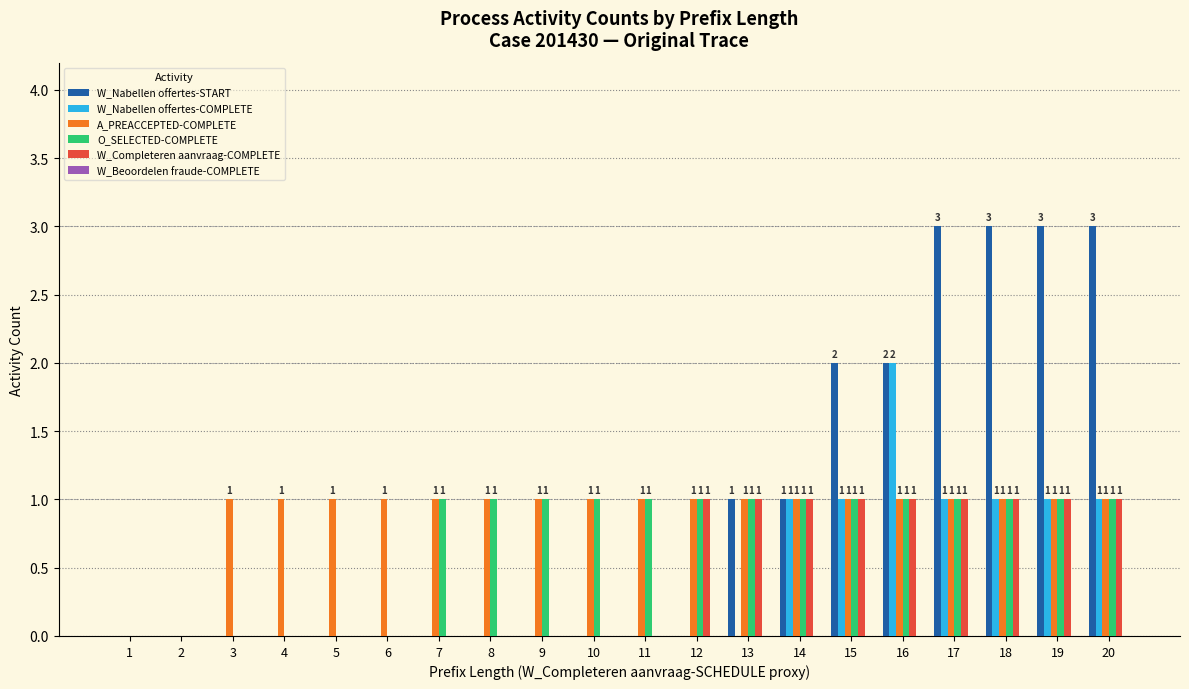

Is it true that O_SELECTED-COMPLETE equals 0 at 19?

False